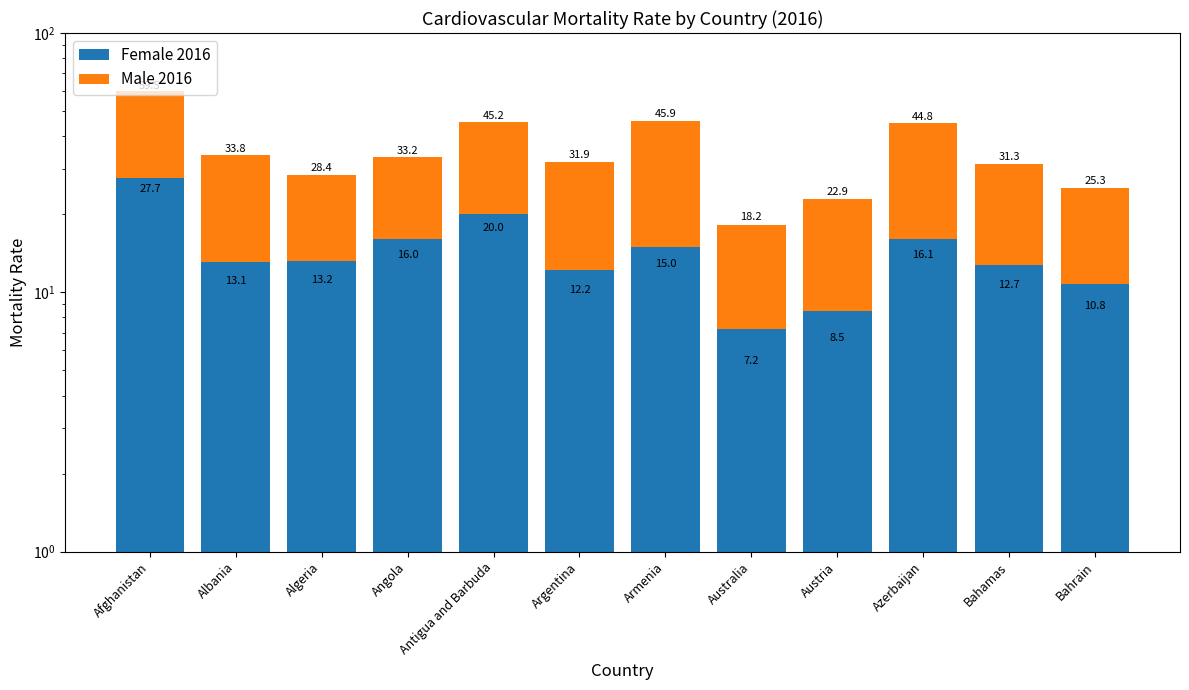

Rank the series at Albania from highest to lowest value.

Male 2016, Female 2016